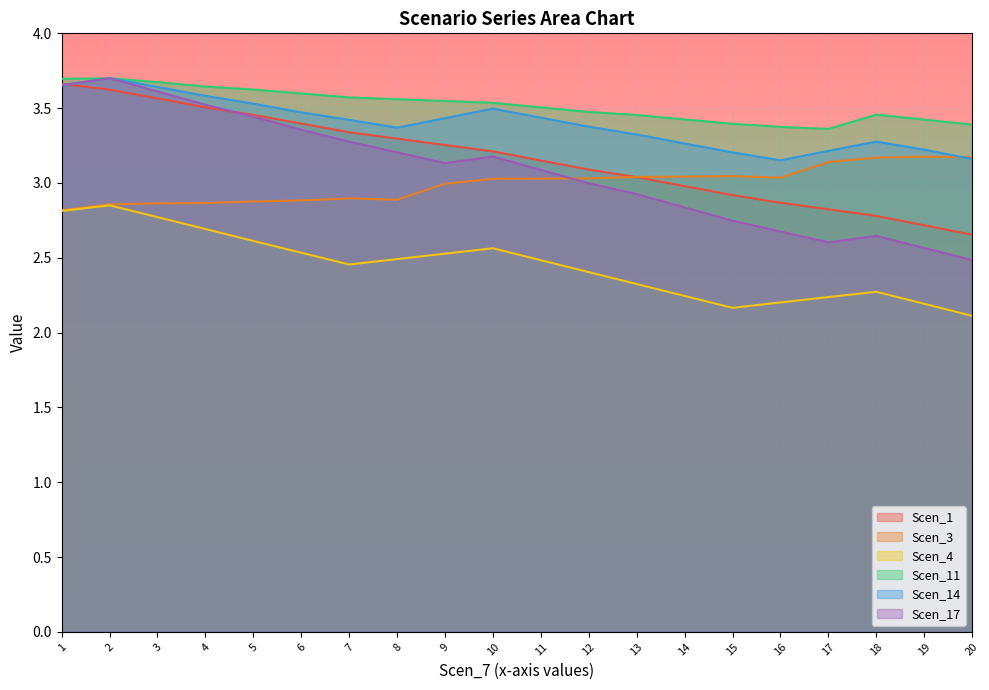

True or false: Scen_1 and Scen_4 cross at least once.

False